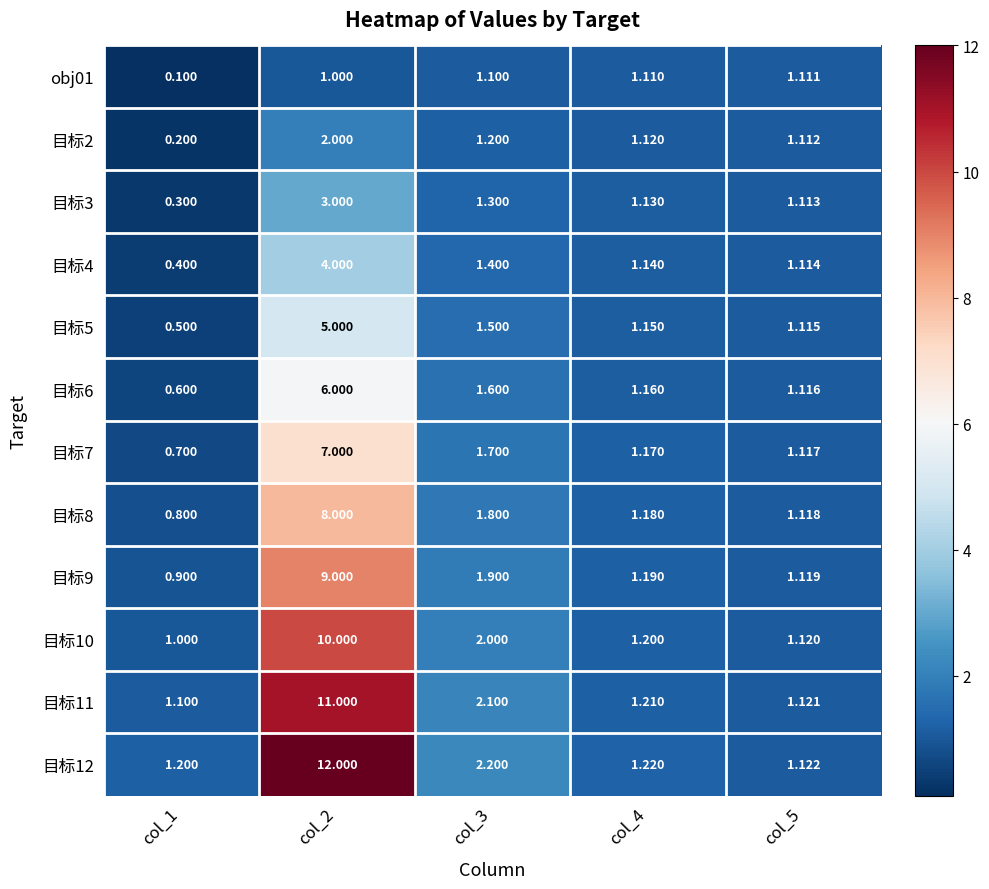

Rank the series at col_1 from lowest to highest value.

obj01, 目标2, 目标3, 目标4, 目标5, 目标6, 目标7, 目标8, 目标9, 目标10, 目标11, 目标12